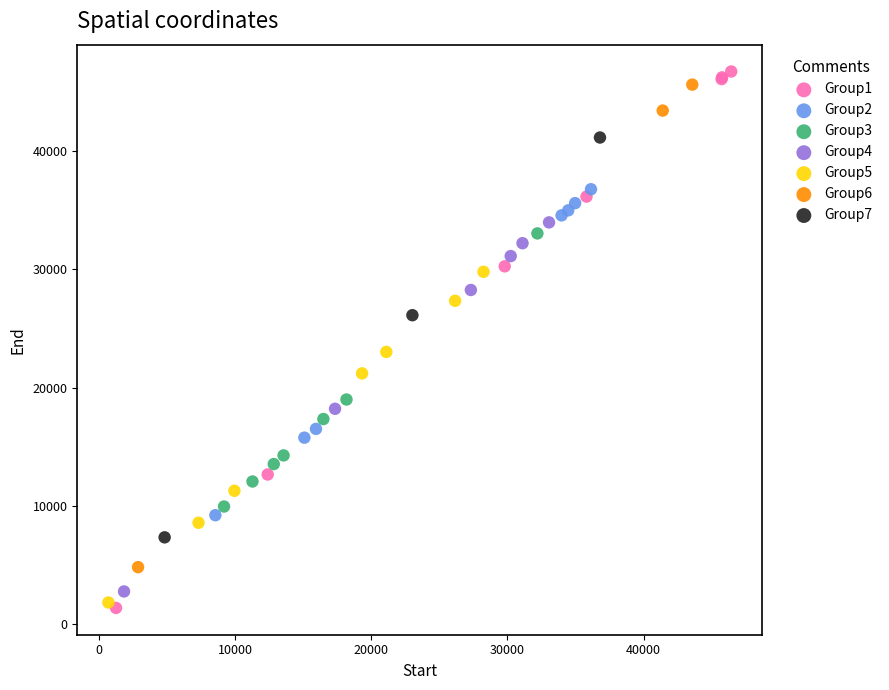

Which series contains the lowest Y value?

Group1